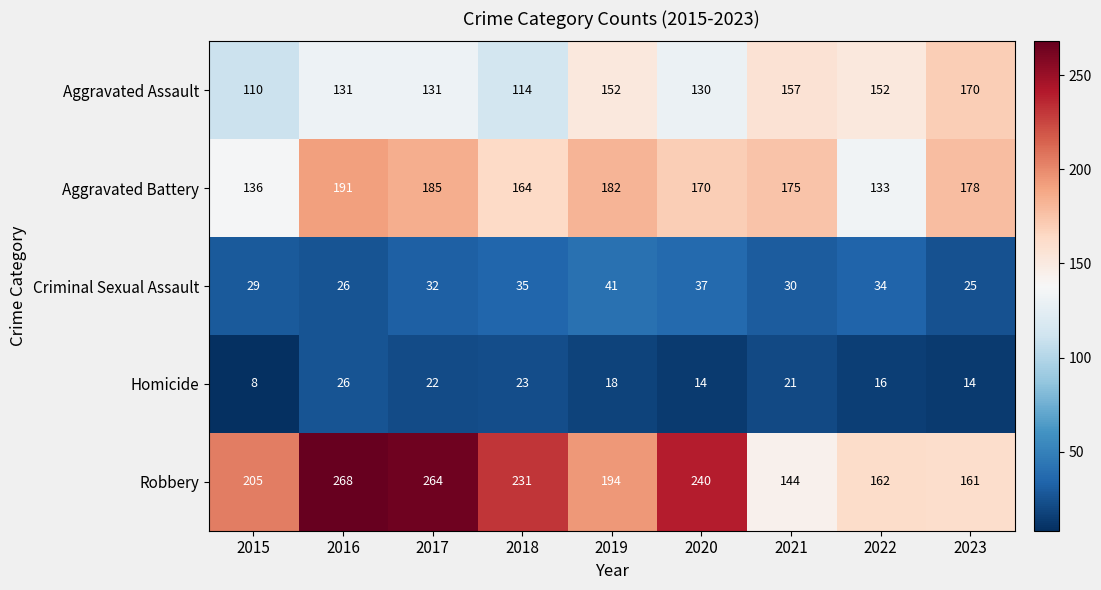

What is the difference between the Homicide values at 2016 and 2022?

10